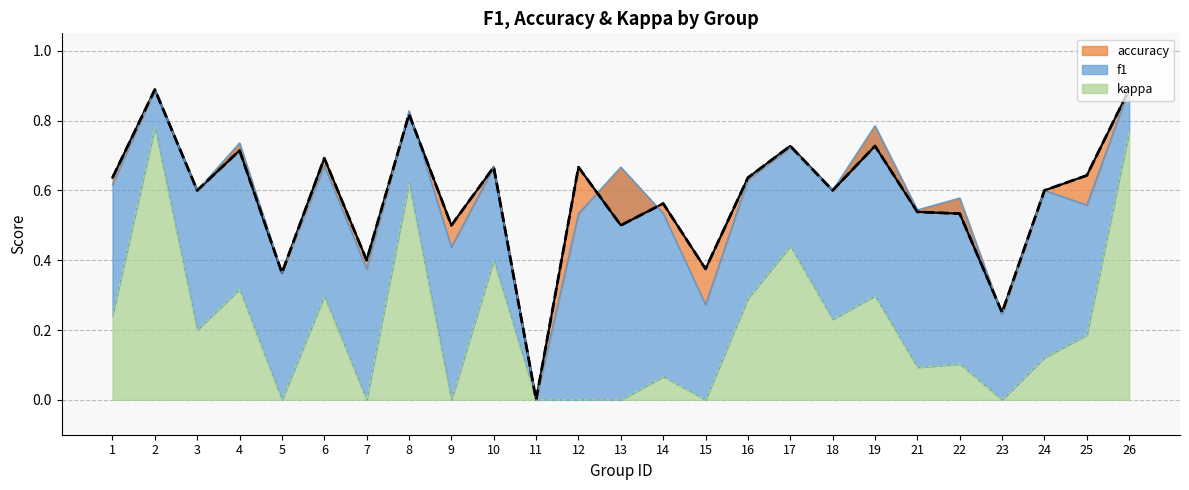

The value of accuracy at 25 is 0.6. True or false?

True